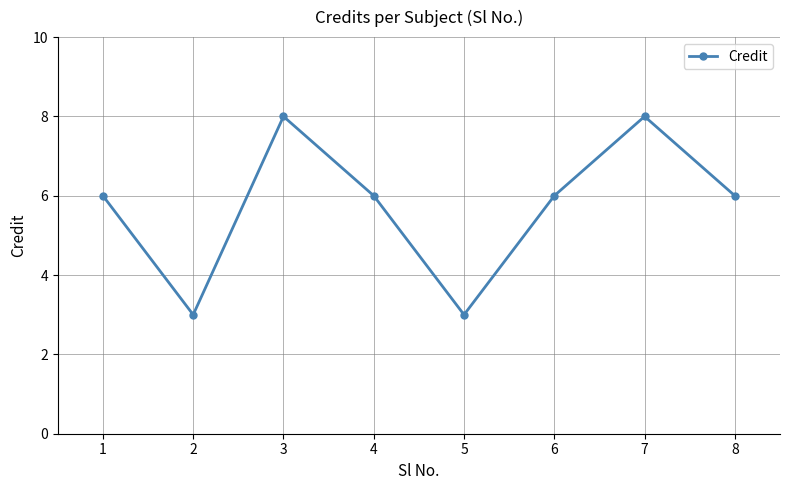

Does the chart display data point markers on the line(s)?

Yes